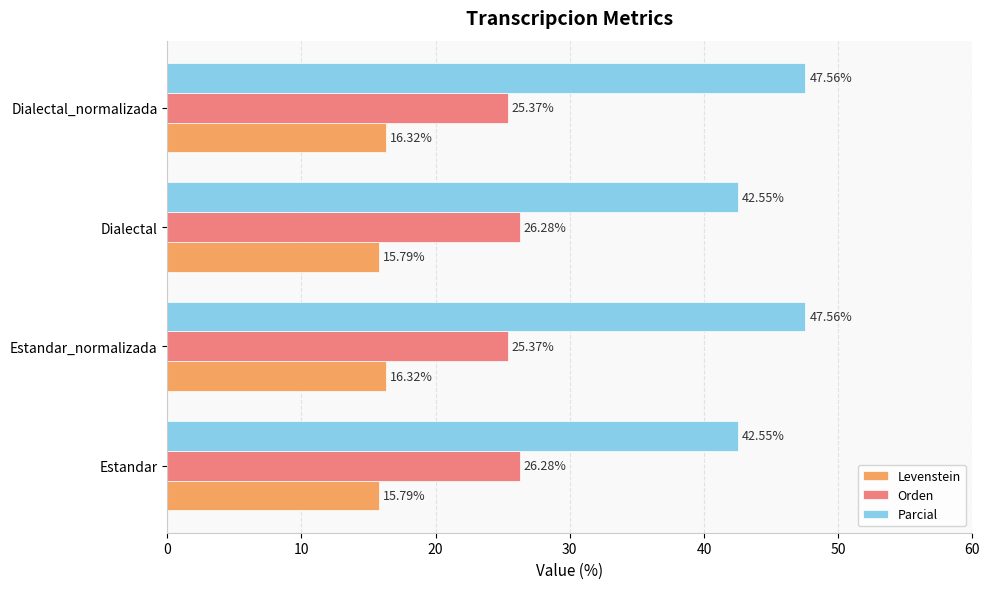

How many distinct data groups are displayed?

3